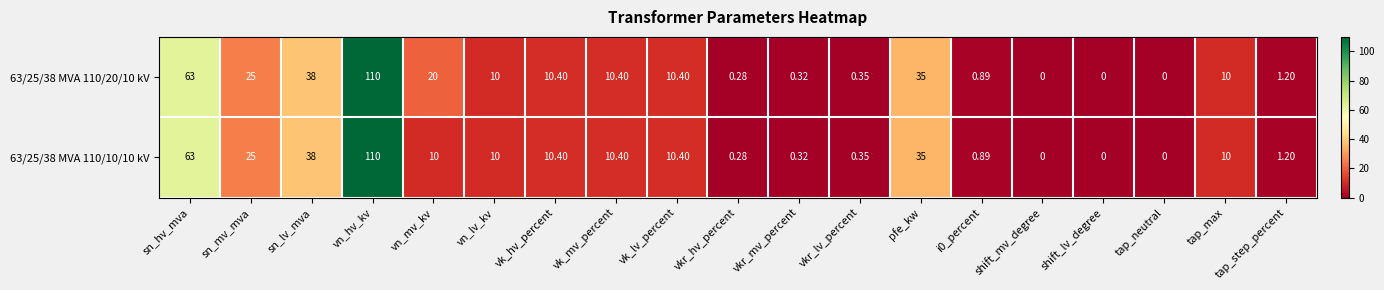

At which label does 63/25/38 MVA 110/10/10 kV reach its peak?

vn_hv_kv